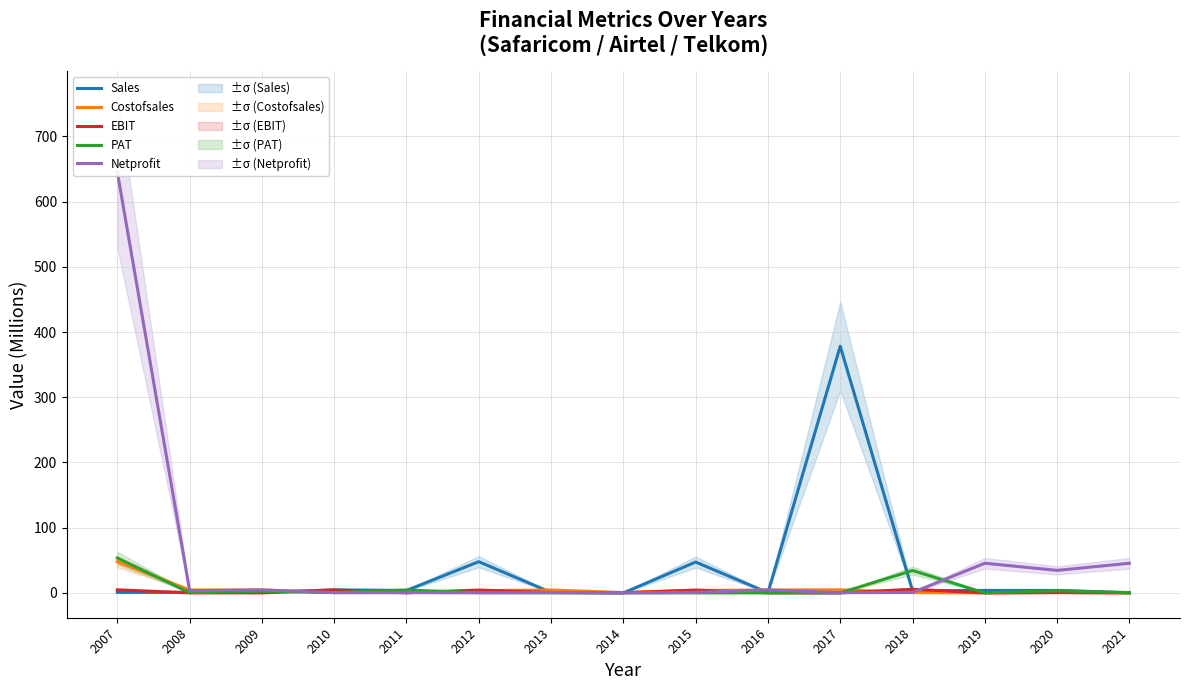

Rank the series at 2018 from lowest to highest value.

Costofsales, Netprofit, Sales, EBIT, PAT